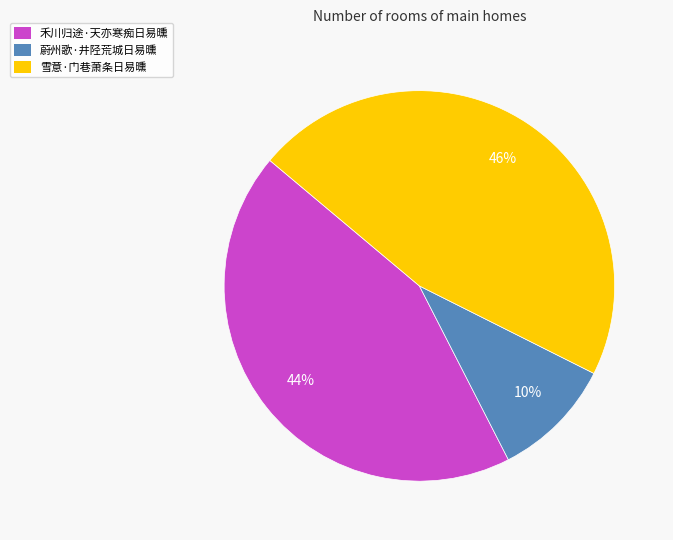

To the nearest percent, what is the difference between the largest and smallest slice percentages?

36%